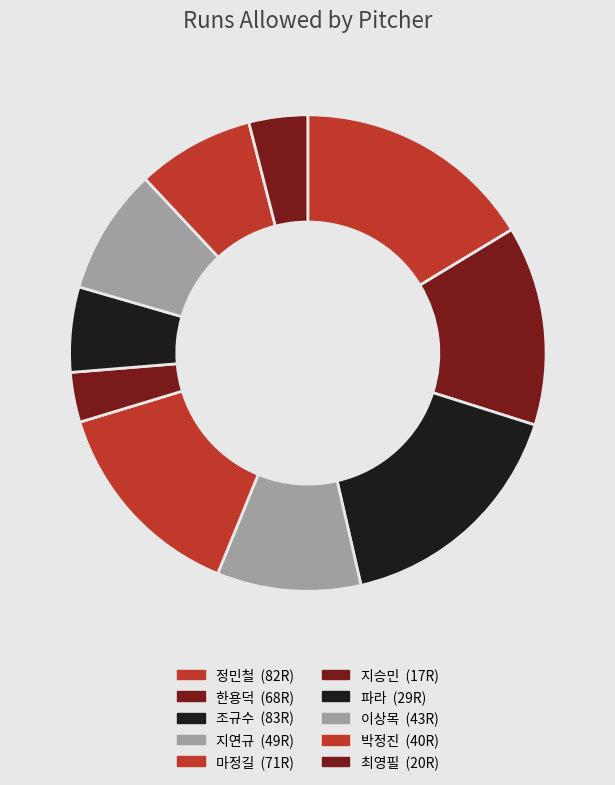

How many segments does this pie chart have?

10